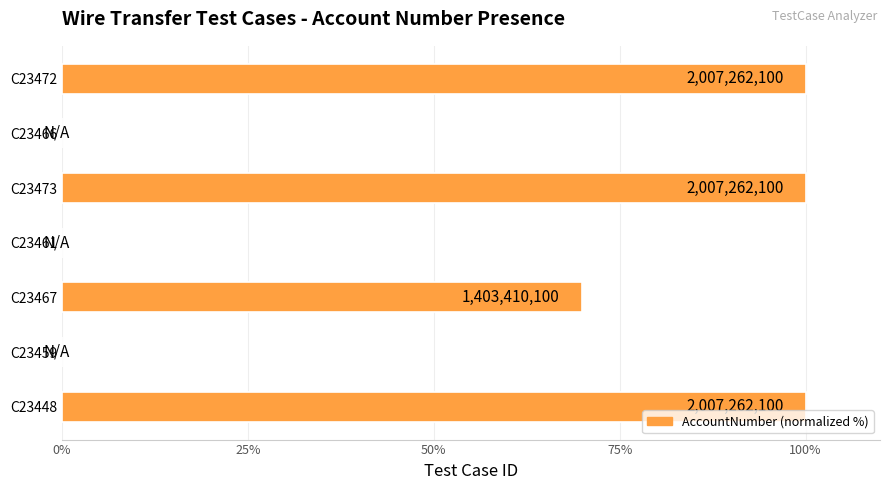

How many values are between 0 and 100?

7